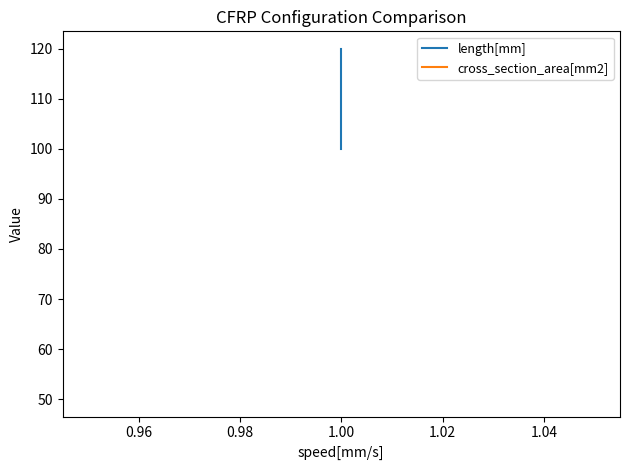

True or false: length[mm] and cross_section_area[mm2] intersect in this chart.

False